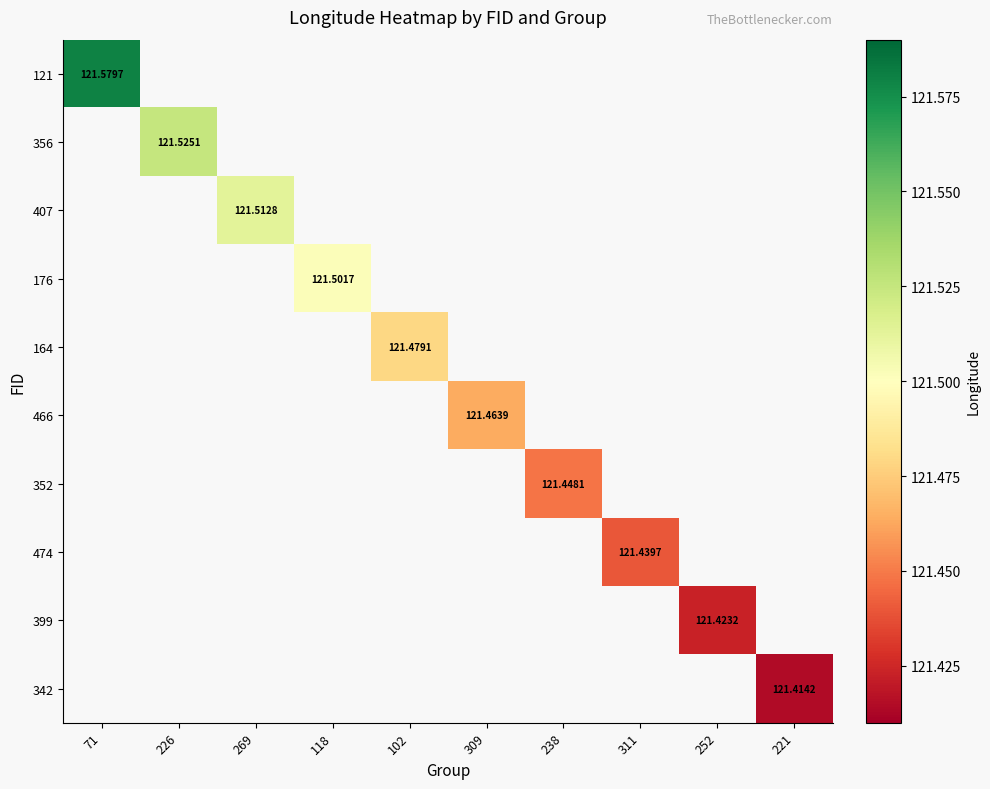

Which category has the lowest value across all series?

221